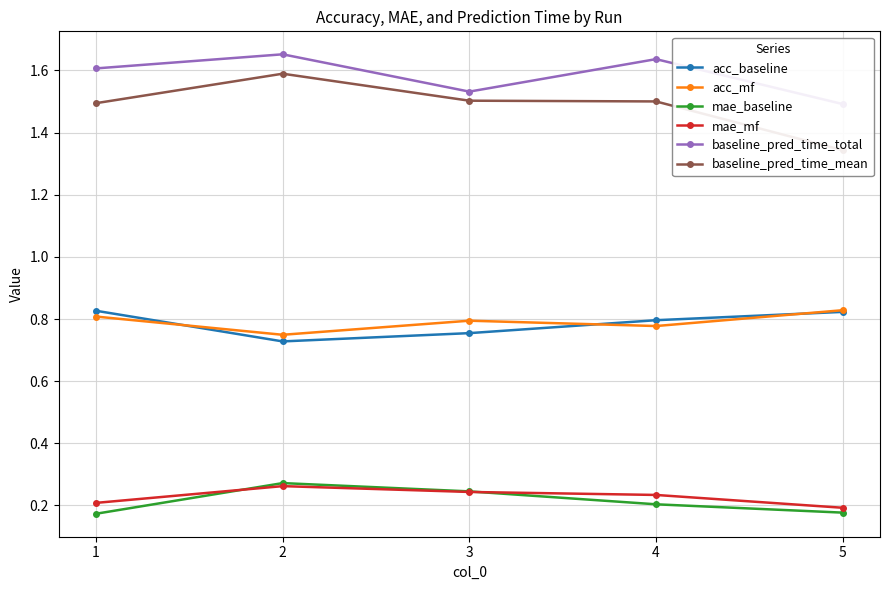

Reading left to right, transcribe all the data shown in this chart.

acc_baseline: 0.8	0.7	0.8	0.8	0.8
acc_mf: 0.8	0.7	0.8	0.8	0.8
mae_baseline: 0.2	0.3	0.2	0.2	0.2
mae_mf: 0.2	0.3	0.2	0.2	0.2
baseline_pred_time_total: 1.6	1.7	1.5	1.6	1.5
baseline_pred_time_mean: 1.5	1.6	1.5	1.5	1.3